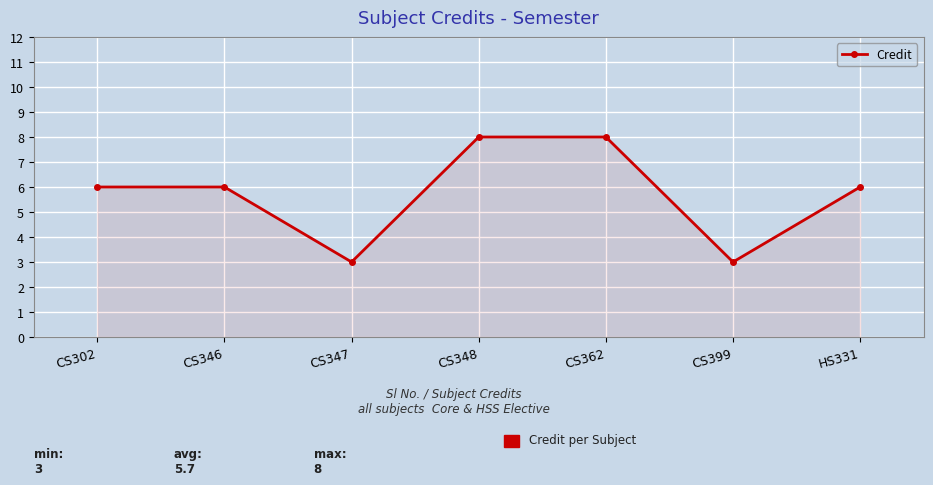

What is the greatest value displayed?

8